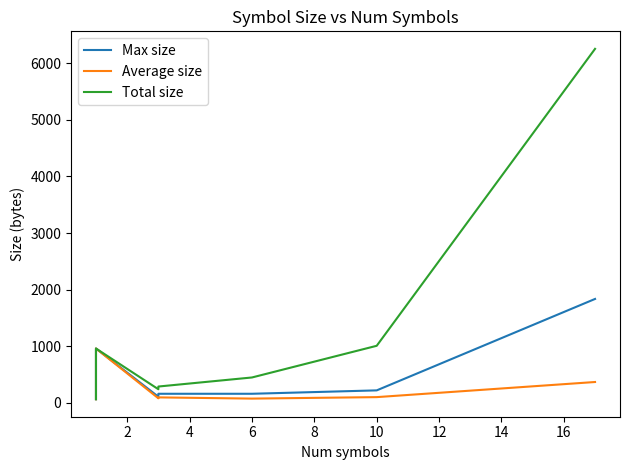

Is the value of Average size at 11 greater than the value of Total size at 18?

No